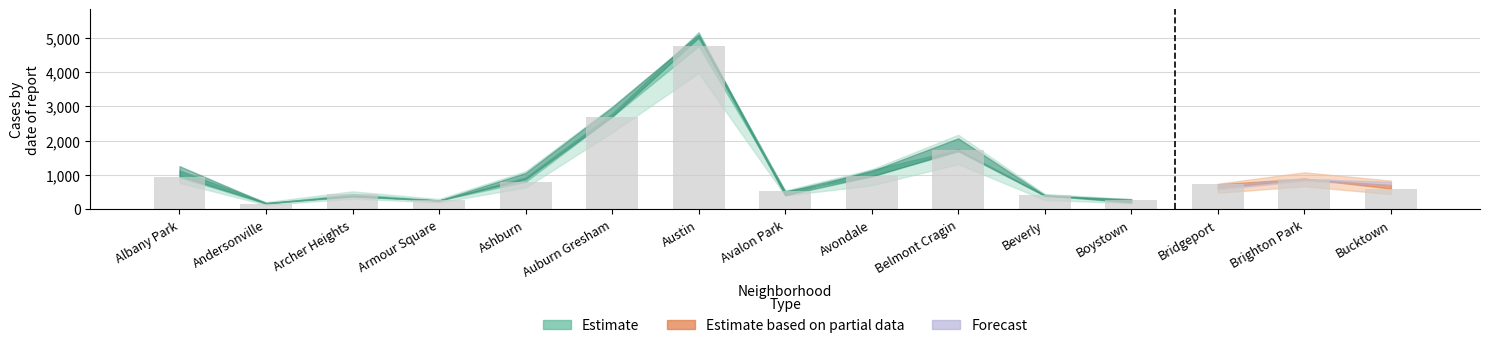

The value at Archer Heights is 695. True or false?

False